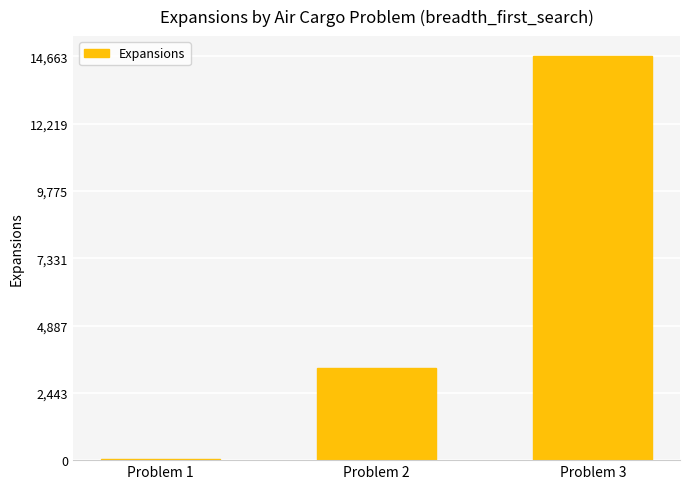

How many series are shown in this chart?

1